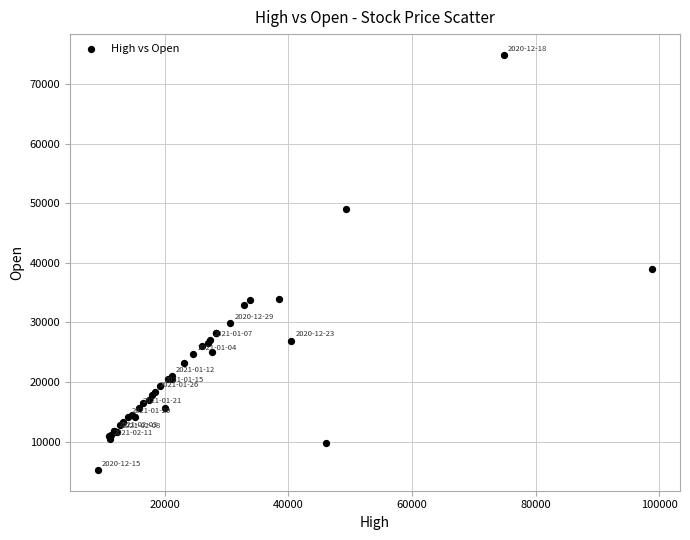

What Y value in the scatter plot is closest to 40068?

38962.0